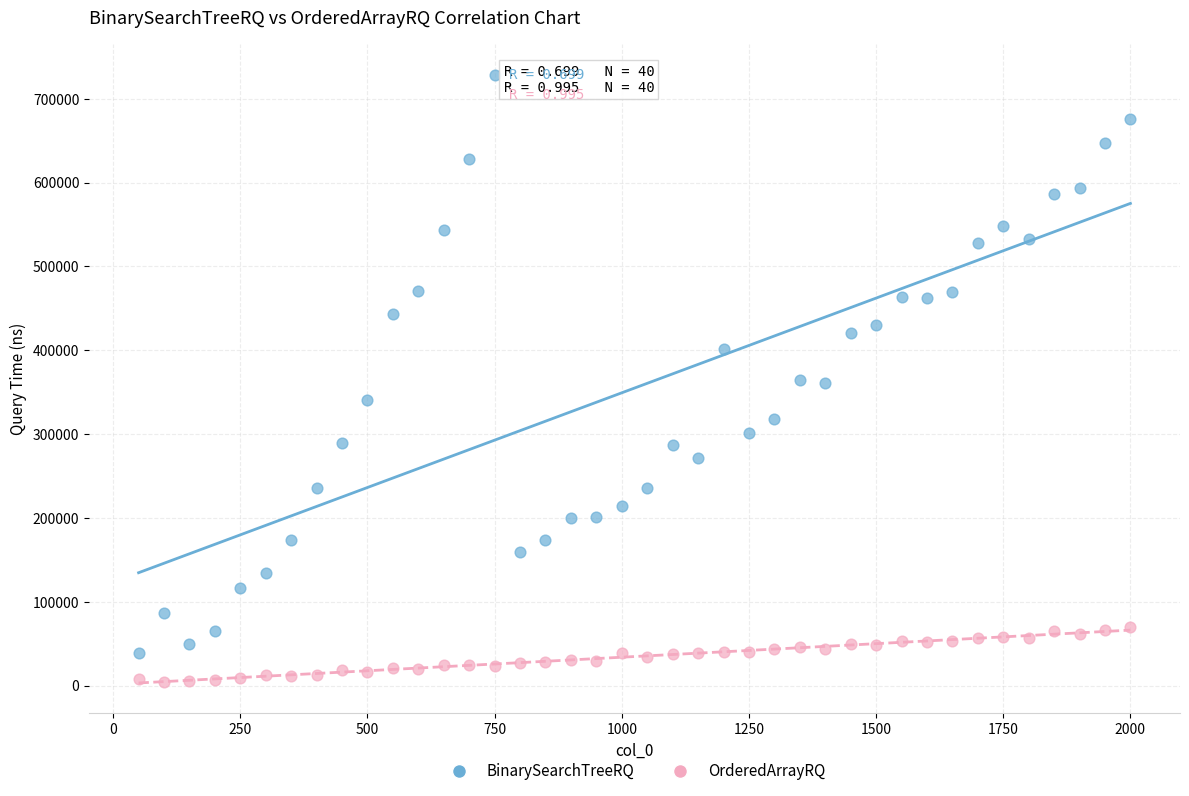

What are all the series names shown in the legend?

BinarySearchTreeRQ, OrderedArrayRQ